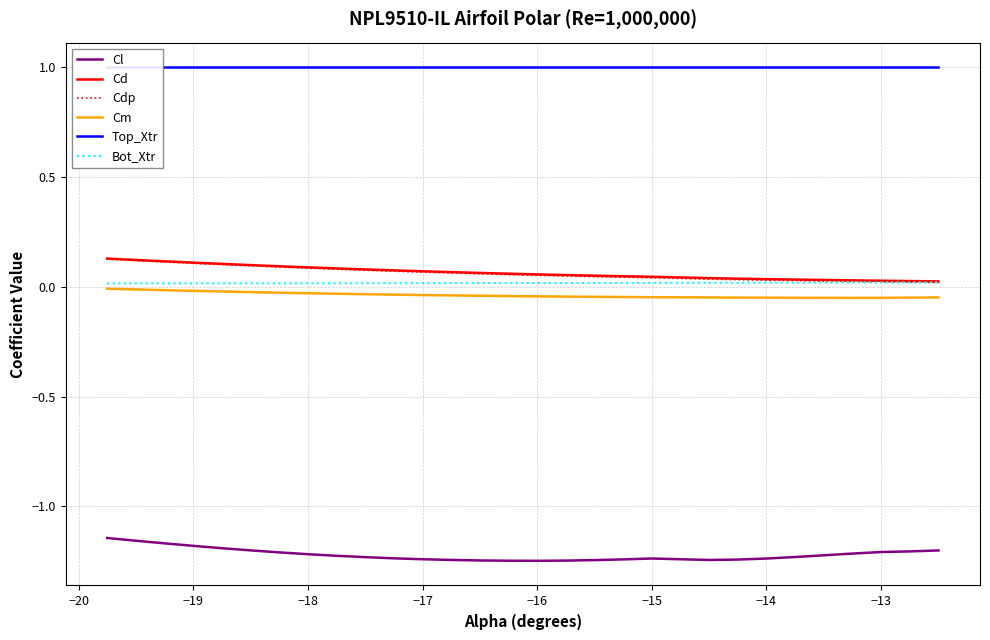

Reading left to right, extract all data points from this chart.

Cl: -1.1	-1.2	-1.2	-1.2	-1.2	-1.2	-1.2	-1.2	-1.2	-1.2	-1.2	-1.2	-1.2	-1.2	-1.2	-1.2	-1.2	-1.2	-1.2	-1.2	-1.2	-1.2	-1.2	-1.2	-1.2	-1.2	-1.2	-1.2	-1.2	-1.2
Cd: 0.1	0.1	0.1	0.1	0.1	0.1	0.1	0.1	0.1	0.1	0.1	0.1	0.1	0.1	0.1	0.1	0.1	0.1	0.0	0.0	0.0	0.0	0.0	0.0	0.0	0.0	0.0	0.0	0.0	0.0
Cdp: 0.1	0.1	0.1	0.1	0.1	0.1	0.1	0.1	0.1	0.1	0.1	0.1	0.1	0.1	0.1	0.1	0.0	0.0	0.0	0.0	0.0	0.0	0.0	0.0	0.0	0.0	0.0	0.0	0.0	0.0
Cm: -0.0	-0.0	-0.0	-0.0	-0.0	-0.0	-0.0	-0.0	-0.0	-0.0	-0.0	-0.0	-0.0	-0.0	-0.0	-0.0	-0.0	-0.0	-0.0	-0.0	-0.0	-0.0	-0.0	-0.0	-0.0	-0.1	-0.1	-0.1	-0.0	-0.0
Top_Xtr: 1.0	1.0	1.0	1.0	1.0	1.0	1.0	1.0	1.0	1.0	1.0	1.0	1.0	1.0	1.0	1.0	1.0	1.0	1.0	1.0	1.0	1.0	1.0	1.0	1.0	1.0	1.0	1.0	1.0	1.0
Bot_Xtr: 0.0	0.0	0.0	0.0	0.0	0.0	0.0	0.0	0.0	0.0	0.0	0.0	0.0	0.0	0.0	0.0	0.0	0.0	0.0	0.0	0.0	0.0	0.0	0.0	0.0	0.0	0.0	0.0	0.0	0.0